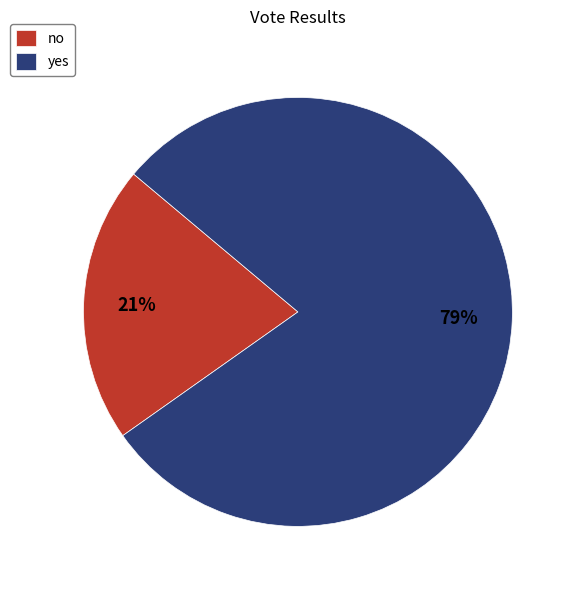

Which has a higher value, yes or no?

yes